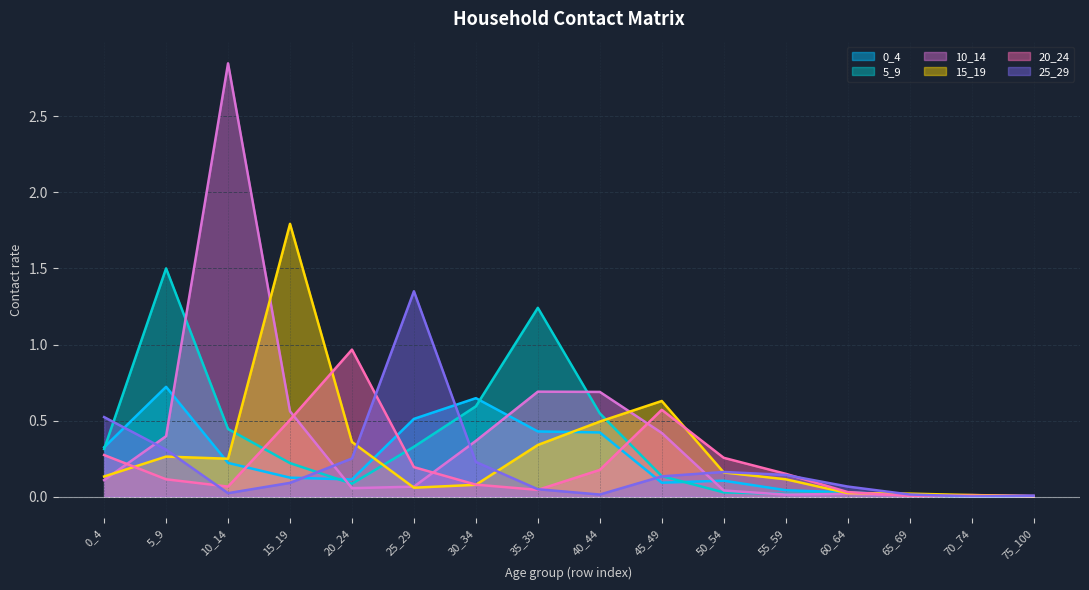

Which series changed the most between 5_9 and 15_19?

15_19